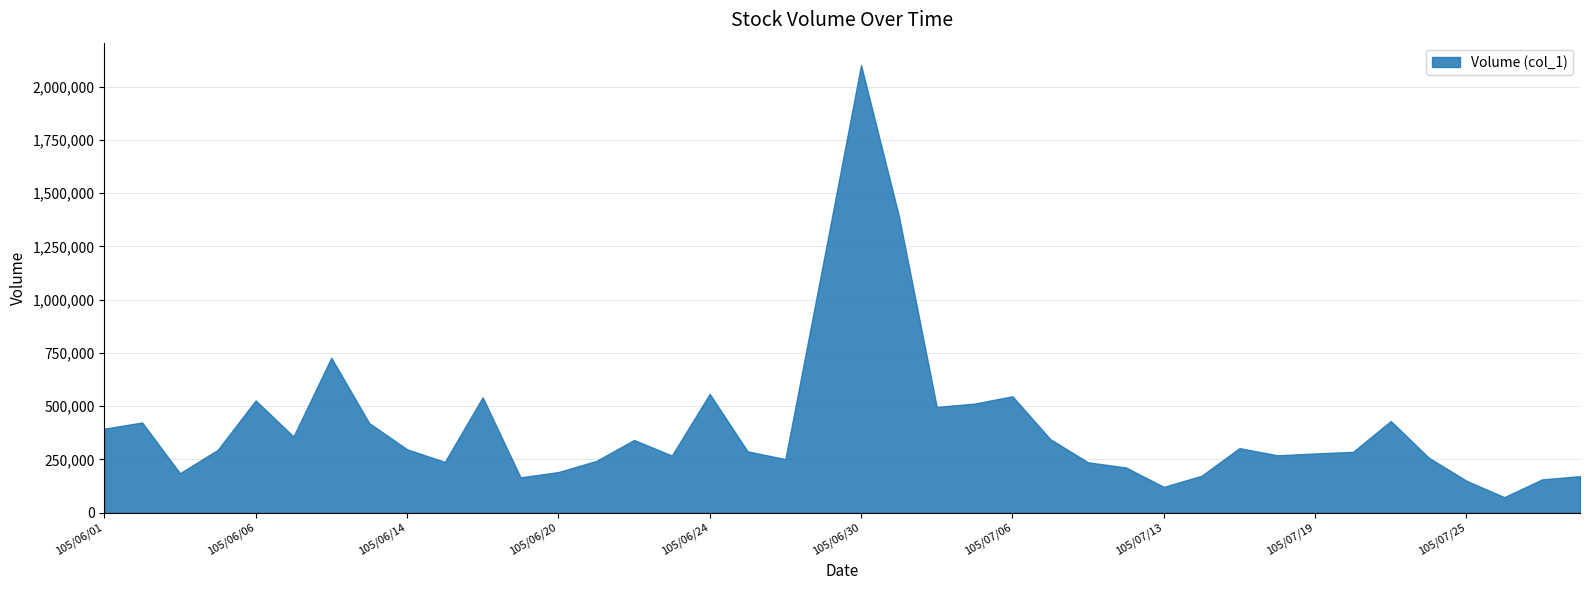

What is the difference between the maximum and minimum values?

2029188